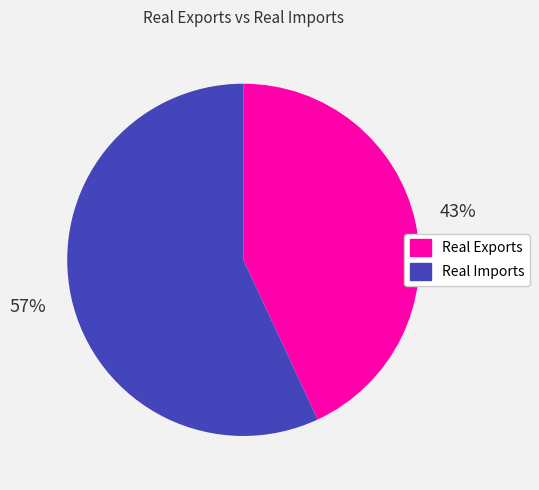

What is the largest slice in the pie chart?

Real Imports